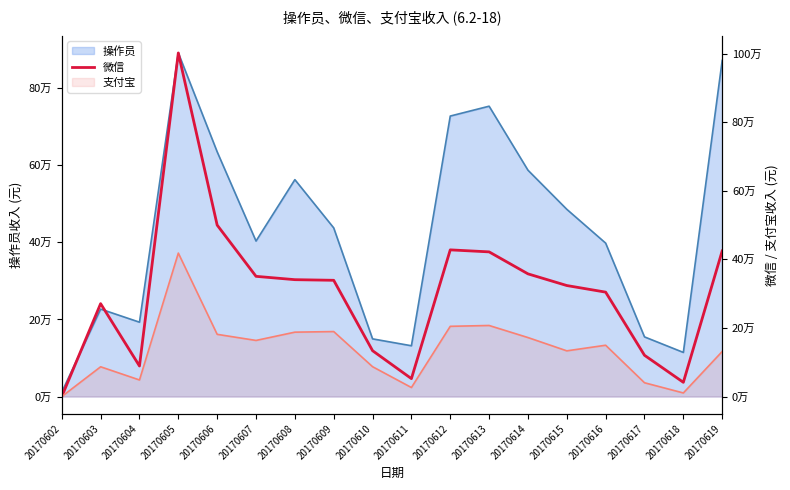

The chart shows a value of 427711.0 at 20170612. True or false?

True